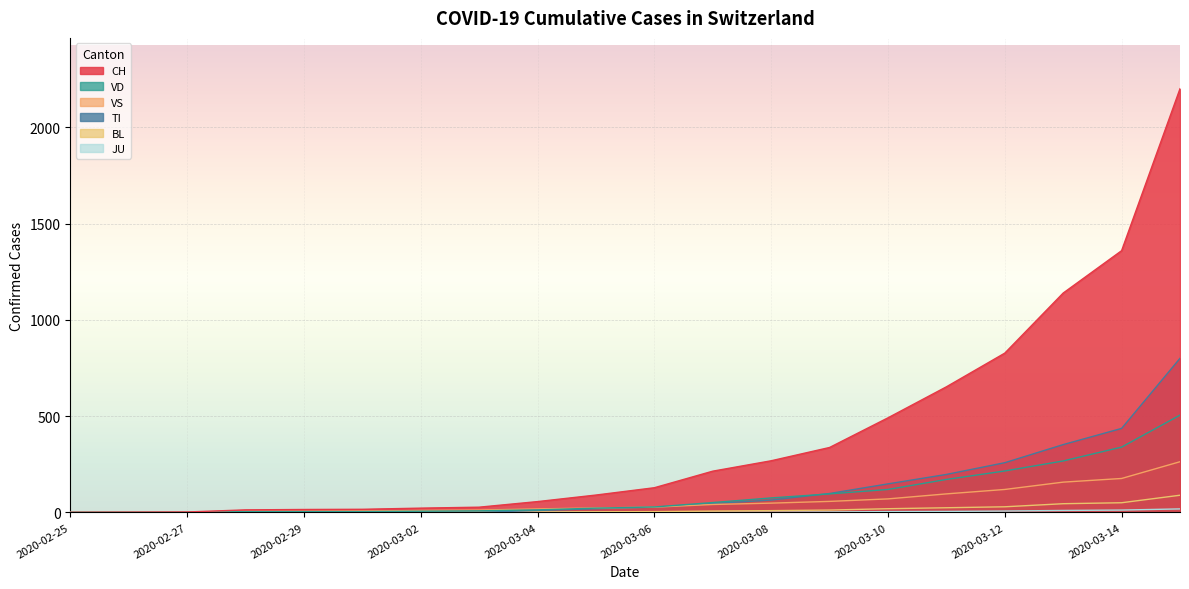

Which series changed the most between 2020-03-05 and 2020-03-07?

CH